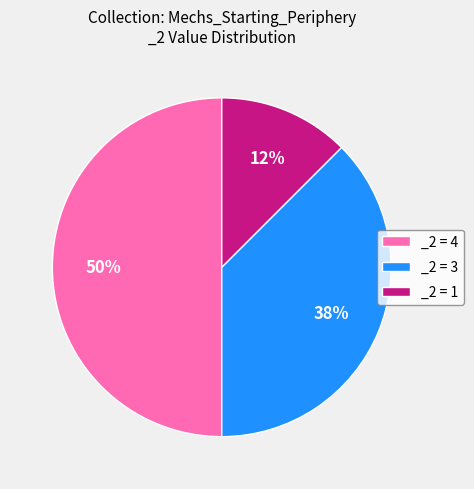

What is the ratio of the value at _2 = 4 to the value at _2 = 3?

1.3